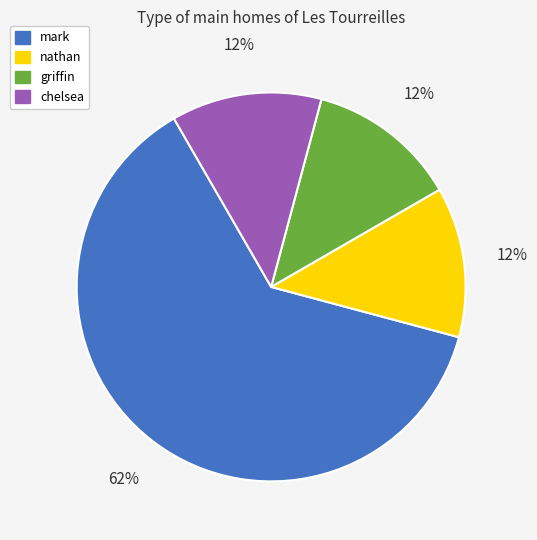

Is there any slice that represents more than half of the pie?

Yes